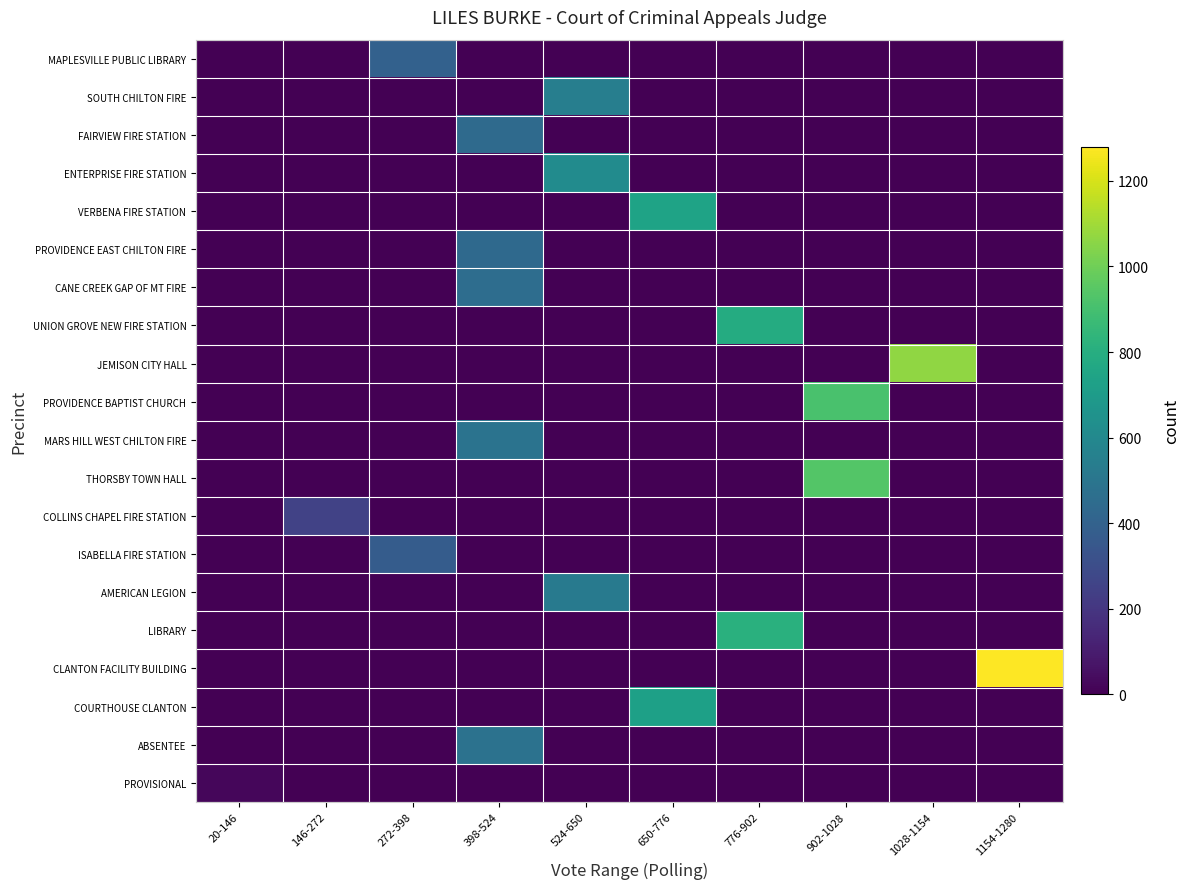

Reading right to left, what are all the values shown in this chart?

MAPLESVILLE PUBLIC LIBRARY: 1154-1280=0	1028-1154=0	902-1028=0	776-902=0	650-776=0	524-650=0	398-524=0	272-398=397	146-272=0	20-146=0
SOUTH CHILTON FIRE: 1154-1280=0	1028-1154=0	902-1028=0	776-902=0	650-776=0	524-650=545	398-524=0	272-398=0	146-272=0	20-146=0
FAIRVIEW FIRE STATION: 1154-1280=0	1028-1154=0	902-1028=0	776-902=0	650-776=0	524-650=0	398-524=443	272-398=0	146-272=0	20-146=0
ENTERPRISE FIRE STATION: 1154-1280=0	1028-1154=0	902-1028=0	776-902=0	650-776=0	524-650=619	398-524=0	272-398=0	146-272=0	20-146=0
VERBENA FIRE STATION: 1154-1280=0	1028-1154=0	902-1028=0	776-902=0	650-776=741	524-650=0	398-524=0	272-398=0	146-272=0	20-146=0
PROVIDENCE EAST CHILTON FIRE: 1154-1280=0	1028-1154=0	902-1028=0	776-902=0	650-776=0	524-650=0	398-524=436	272-398=0	146-272=0	20-146=0
CANE CREEK GAP OF MT FIRE: 1154-1280=0	1028-1154=0	902-1028=0	776-902=0	650-776=0	524-650=0	398-524=456	272-398=0	146-272=0	20-146=0
UNION GROVE NEW FIRE STATION: 1154-1280=0	1028-1154=0	902-1028=0	776-902=788	650-776=0	524-650=0	398-524=0	272-398=0	146-272=0	20-146=0
JEMISON CITY HALL: 1154-1280=0	1028-1154=1066	902-1028=0	776-902=0	650-776=0	524-650=0	398-524=0	272-398=0	146-272=0	20-146=0
PROVIDENCE BAPTIST CHURCH: 1154-1280=0	1028-1154=0	902-1028=912	776-902=0	650-776=0	524-650=0	398-524=0	272-398=0	146-272=0	20-146=0
MARS HILL WEST CHILTON FIRE: 1154-1280=0	1028-1154=0	902-1028=0	776-902=0	650-776=0	524-650=0	398-524=487	272-398=0	146-272=0	20-146=0
THORSBY TOWN HALL: 1154-1280=0	1028-1154=0	902-1028=937	776-902=0	650-776=0	524-650=0	398-524=0	272-398=0	146-272=0	20-146=0
COLLINS CHAPEL FIRE STATION: 1154-1280=0	1028-1154=0	902-1028=0	776-902=0	650-776=0	524-650=0	398-524=0	272-398=0	146-272=251	20-146=0
ISABELLA FIRE STATION: 1154-1280=0	1028-1154=0	902-1028=0	776-902=0	650-776=0	524-650=0	398-524=0	272-398=372	146-272=0	20-146=0
AMERICAN LEGION: 1154-1280=0	1028-1154=0	902-1028=0	776-902=0	650-776=0	524-650=526	398-524=0	272-398=0	146-272=0	20-146=0
LIBRARY: 1154-1280=0	1028-1154=0	902-1028=0	776-902=813	650-776=0	524-650=0	398-524=0	272-398=0	146-272=0	20-146=0
CLANTON FACILITY BUILDING: 1154-1280=1279	1028-1154=0	902-1028=0	776-902=0	650-776=0	524-650=0	398-524=0	272-398=0	146-272=0	20-146=0
COURTHOUSE CLANTON: 1154-1280=0	1028-1154=0	902-1028=0	776-902=0	650-776=728	524-650=0	398-524=0	272-398=0	146-272=0	20-146=0
ABSENTEE: 1154-1280=0	1028-1154=0	902-1028=0	776-902=0	650-776=0	524-650=0	398-524=482	272-398=0	146-272=0	20-146=0
PROVISIONAL: 1154-1280=0	1028-1154=0	902-1028=0	776-902=0	650-776=0	524-650=0	398-524=0	272-398=0	146-272=0	20-146=20